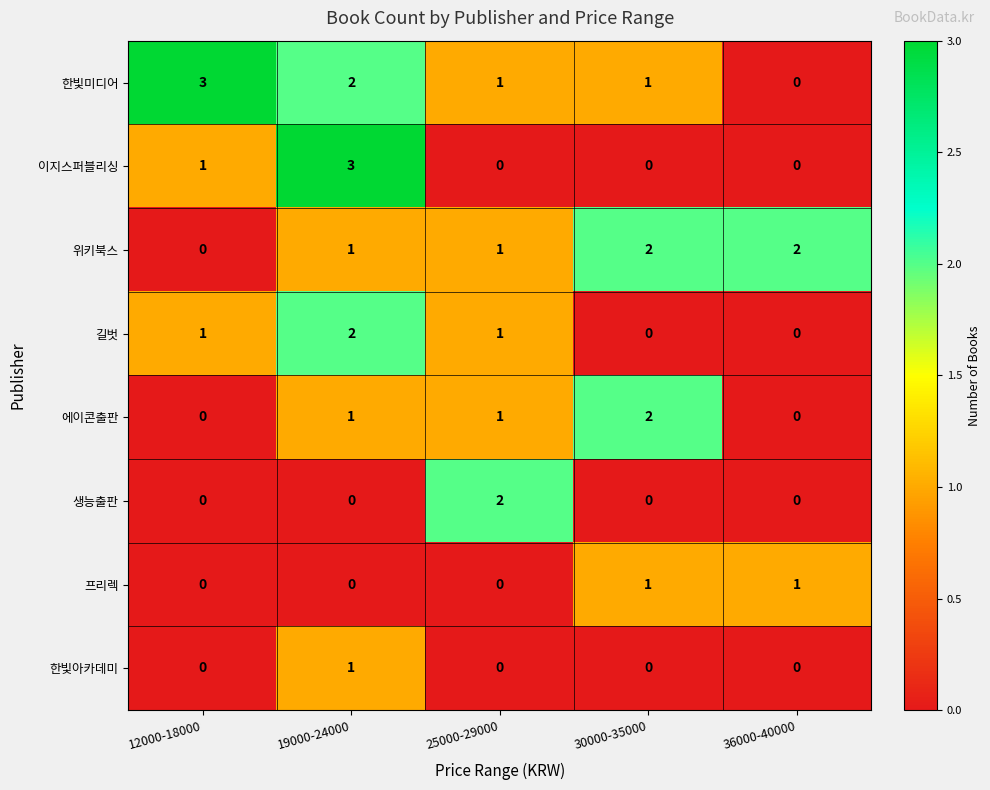

What is the total value across all series at 30000-35000?

6